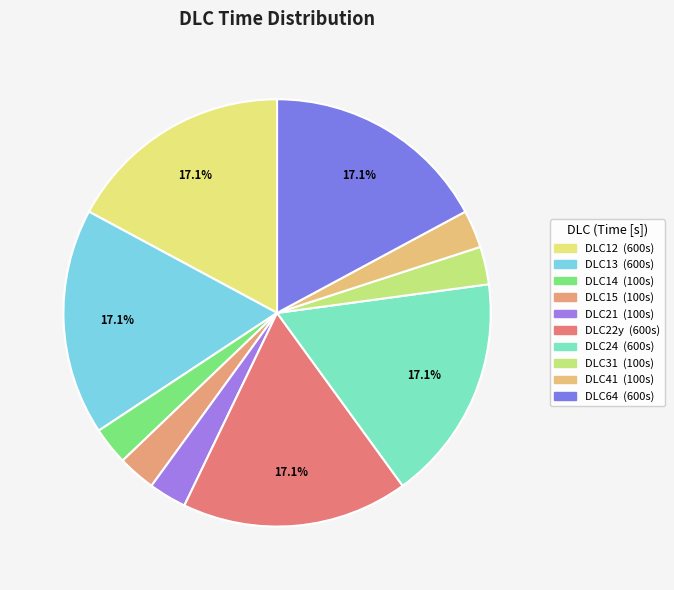

How many segments does this pie chart have?

10